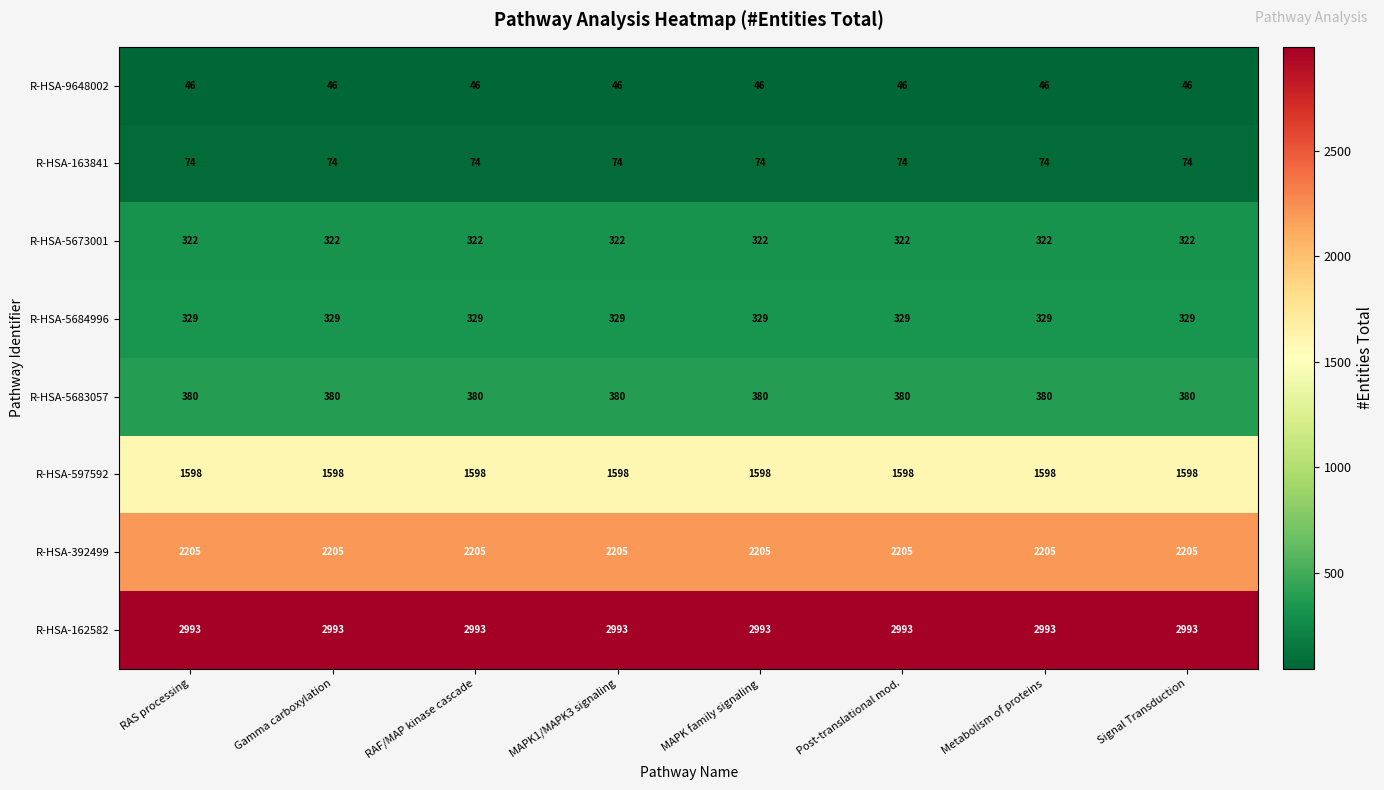

How many data points does each series have?

8